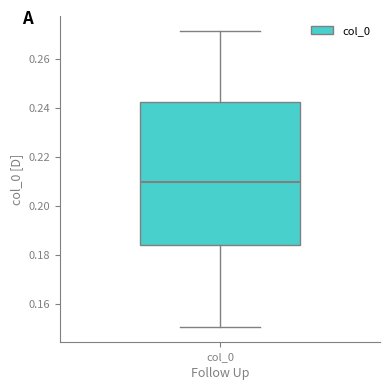

Read this box plot against the y-axis: the position of the median line, the range covered by the box, and the ends of both whiskers. The values are not printed on the chart, so give them approximately, as read against the axis.

median 0.210, box 0.184 to 0.242, whiskers 0.150 to 0.272